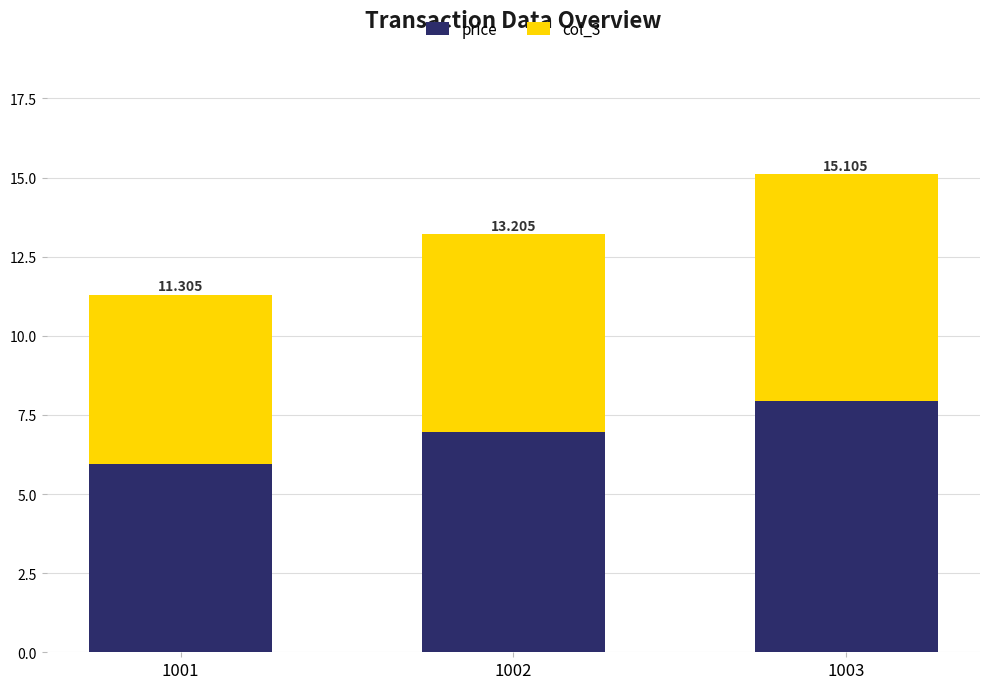

Read the price value at 1002.

7.0